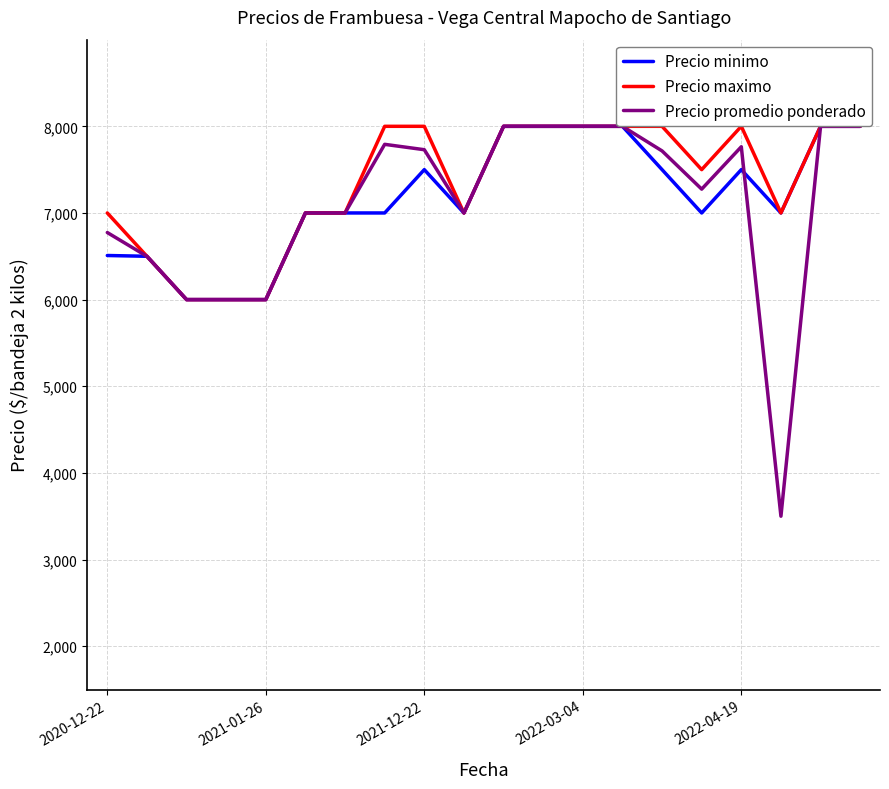

What is the maximum value shown in the chart?

8000